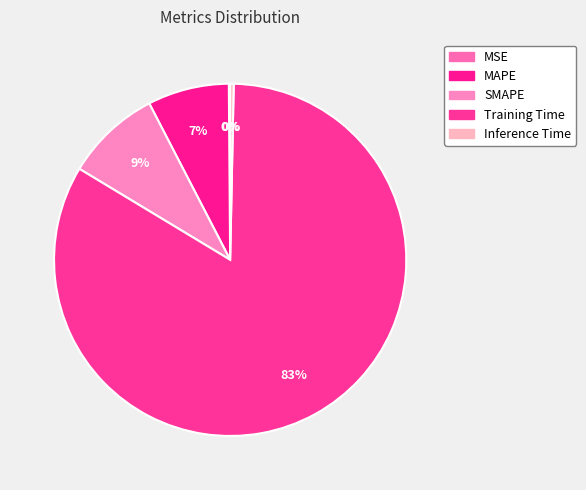

Which slice is the smallest?

MSE